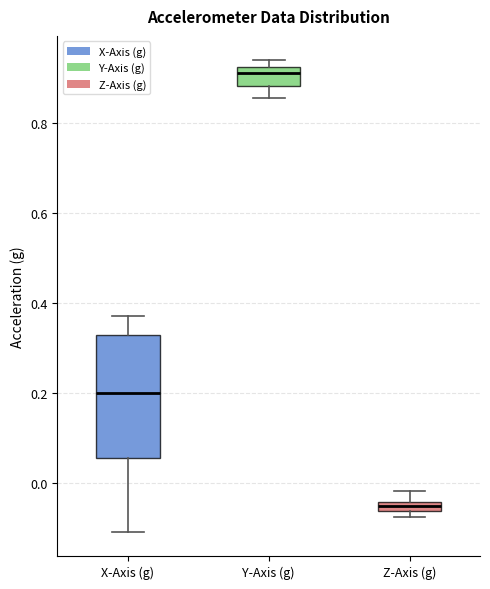

Where is the lower edge of the box for Y-Axis (g) on the y-axis? The values are not printed on the chart, so give them approximately, as read against the axis.

0.88